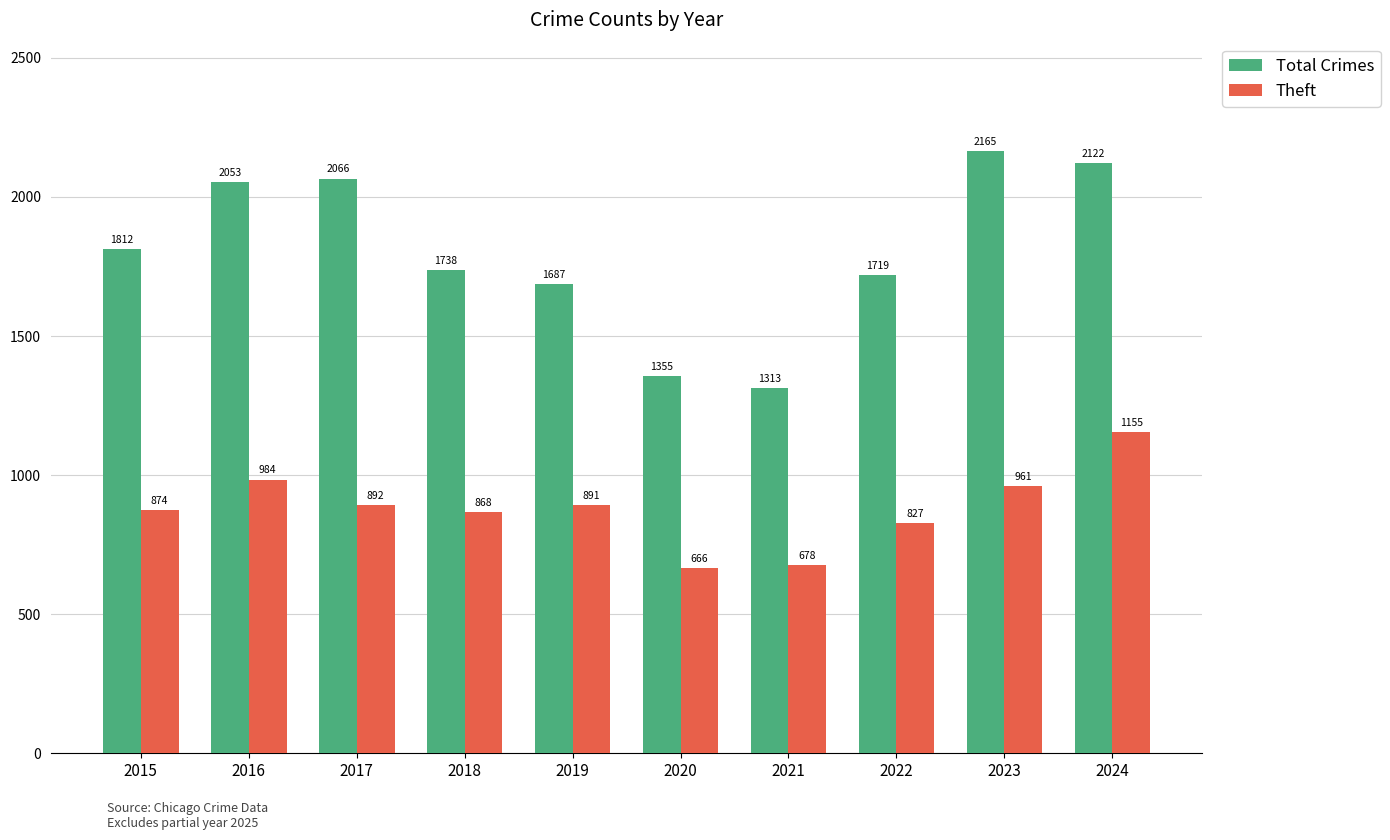

How many distinct data groups are displayed?

2